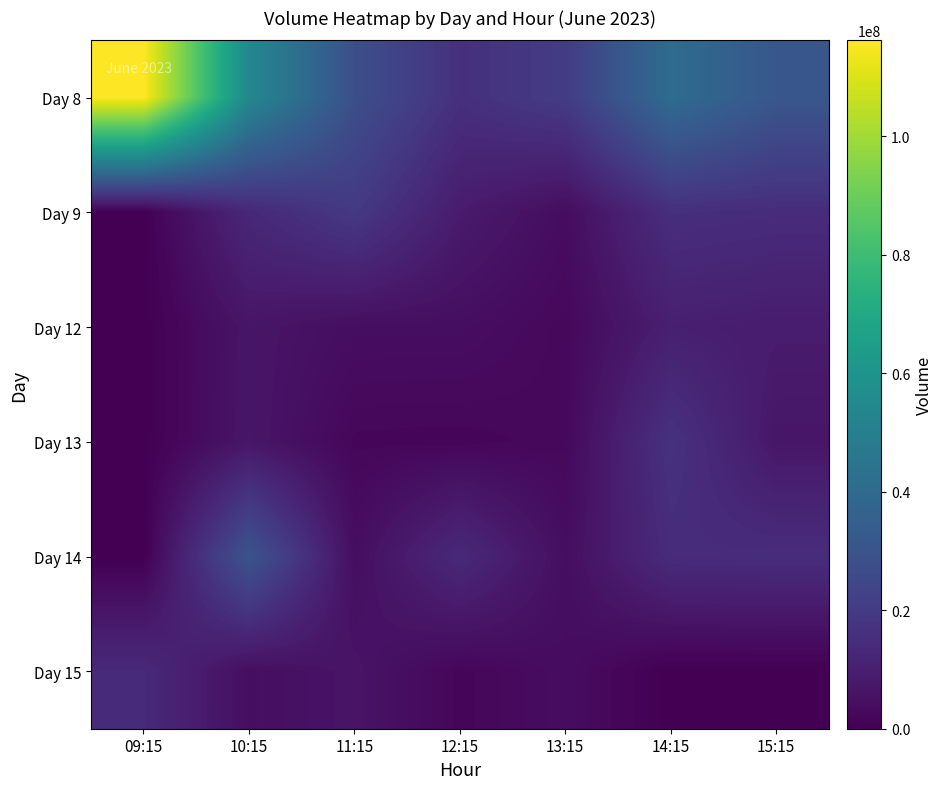

What is the total value across all series at 10:15?

115225991